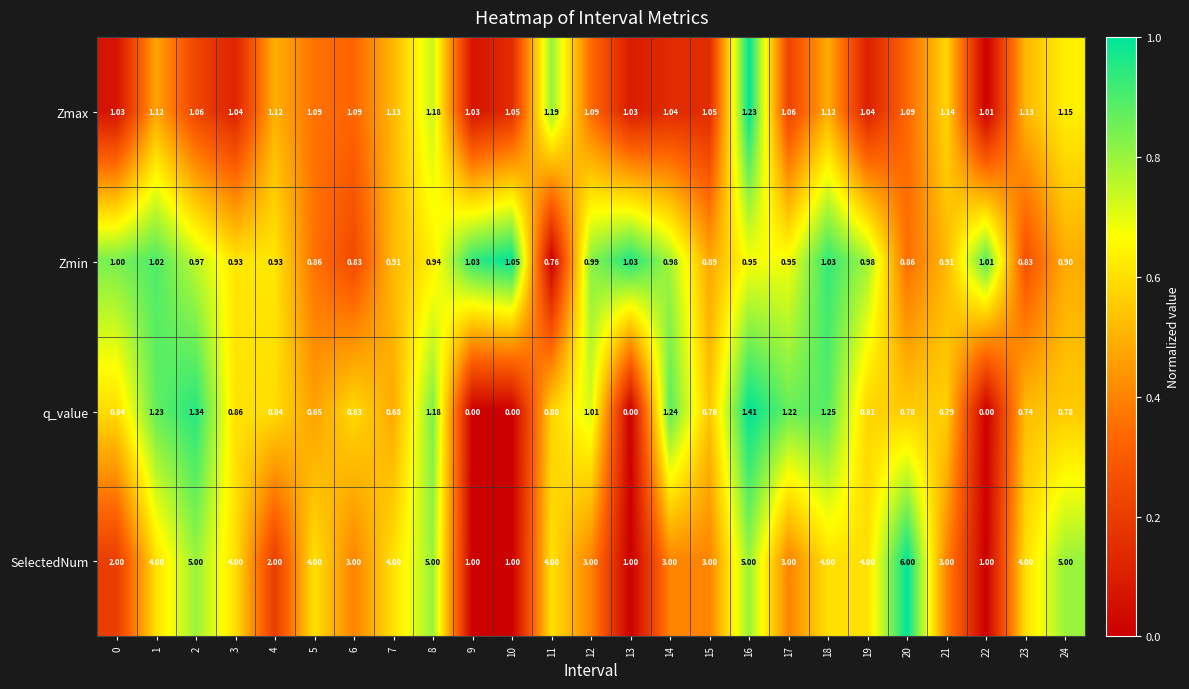

Which series has the widest spread of values?

SelectedNum